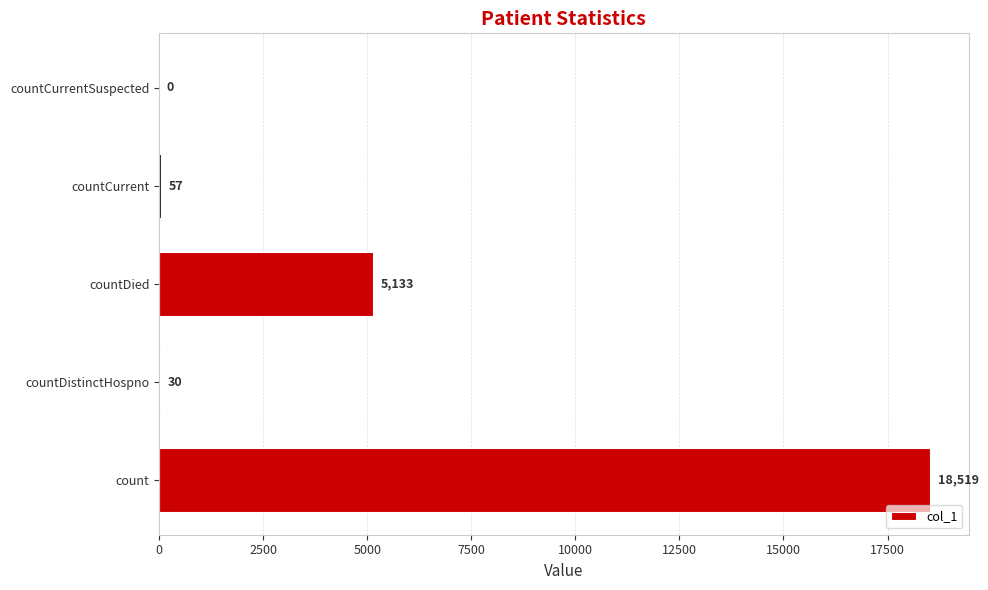

Reading top to bottom, transcribe all the data shown in this chart.

countCurrentSuspected=0	countCurrent=57	countDied=5133	countDistinctHospno=30	count=18519